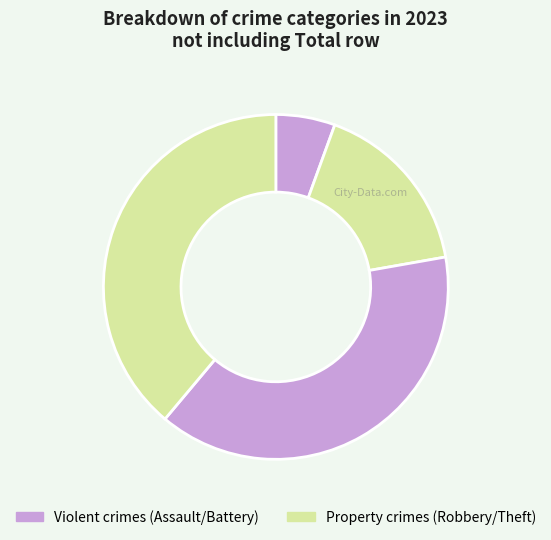

How many slices are in this pie chart?

4